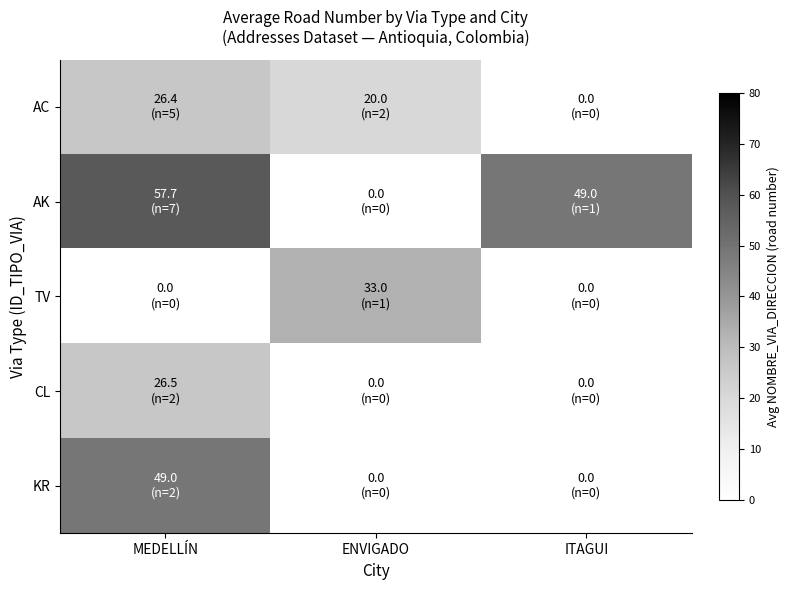

At how many categories does at least one series exceed 40?

2